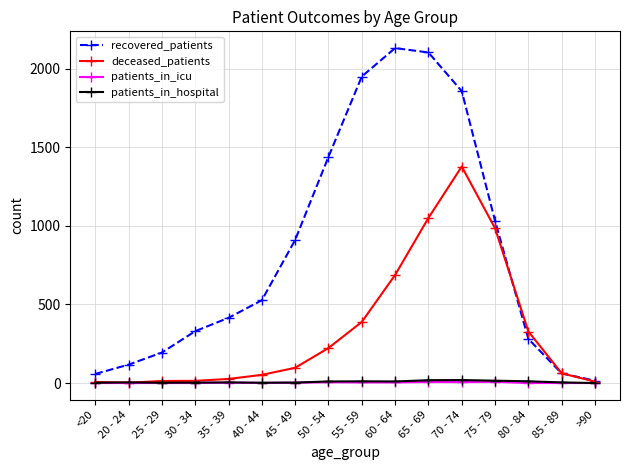

What is the sum of all recovered_patients values?

13426